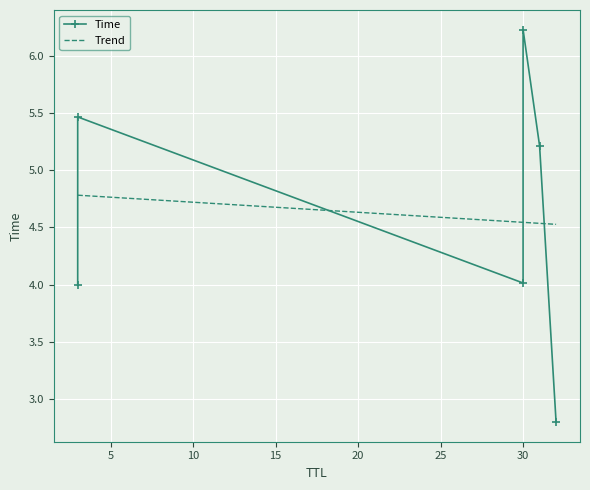

Reading left to right, extract all data points from this chart.

Time: 4.0	5.5	4.0	6.2	5.2	2.8
Trend: 4.8	4.8	4.5	4.5	4.5	4.5